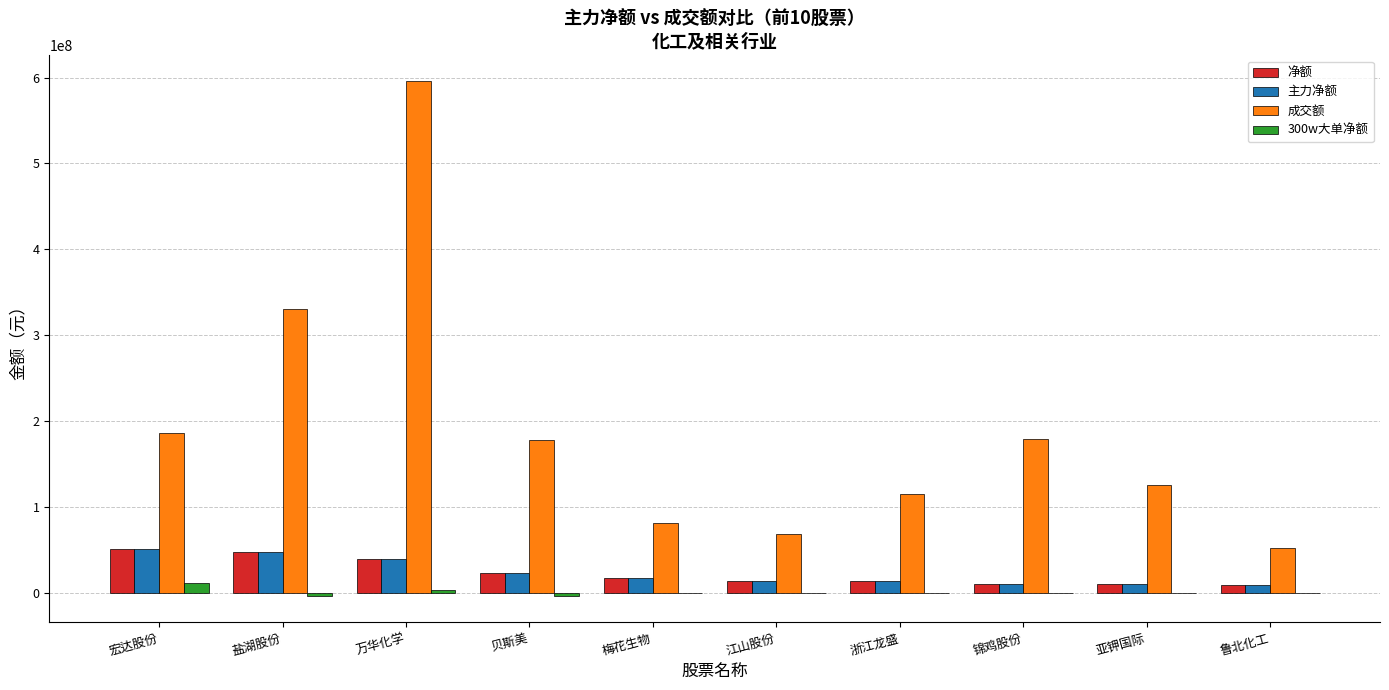

Is the value of 主力净额 at 鲁北化工 greater than the value of 净额 at 万华化学?

No